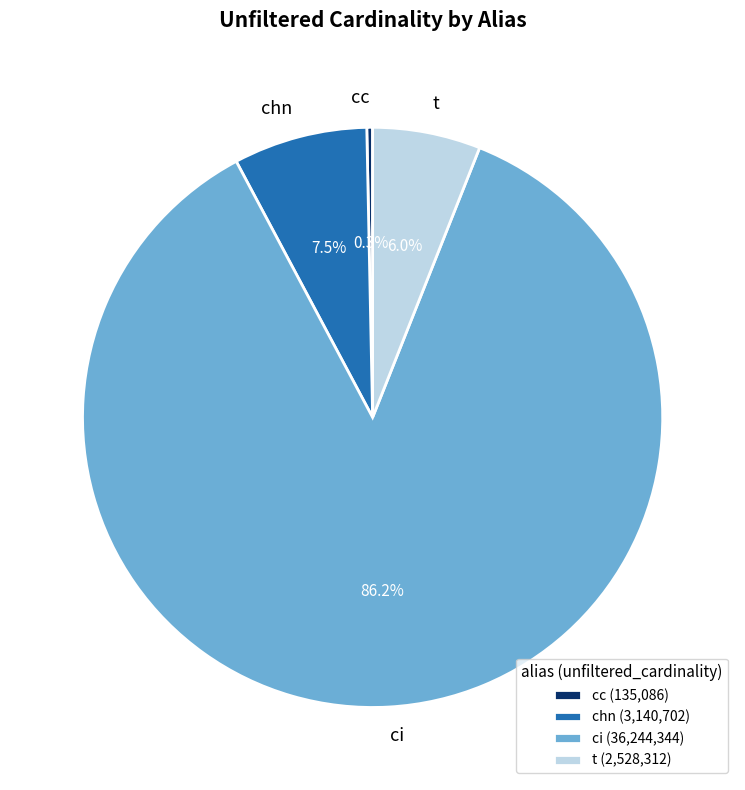

Does t represent more than half of the total?

No